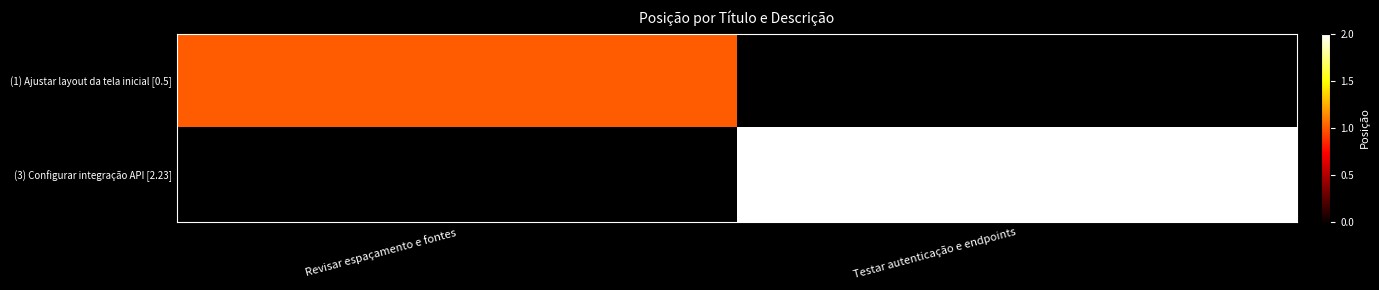

True or false: (3) Configurar integração API [2.23] has a value of 0.7 at Testar autenticação e endpoints.

False